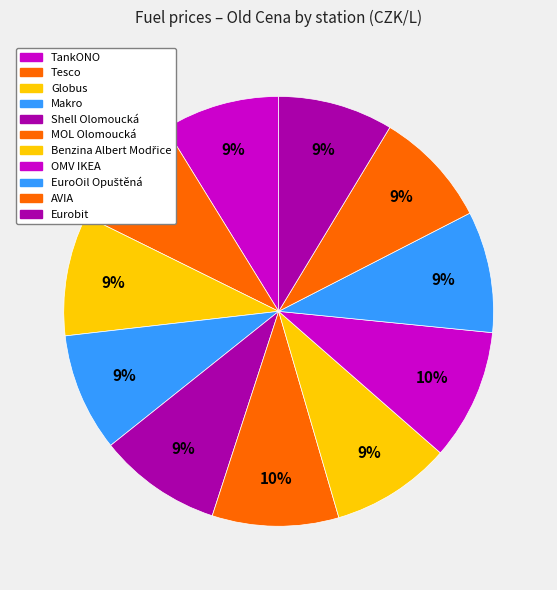

Which category has the biggest portion of the pie?

OMV IKEA